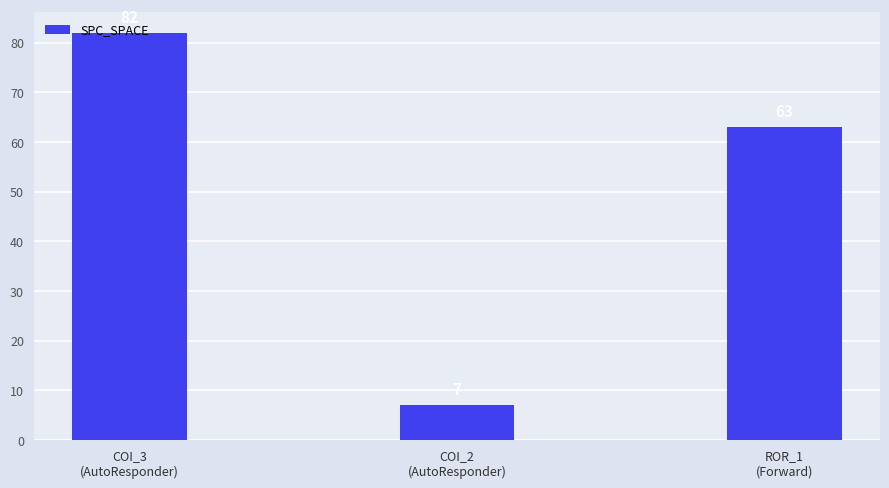

Reading left to right, extract all data points from this chart.

82	7	63